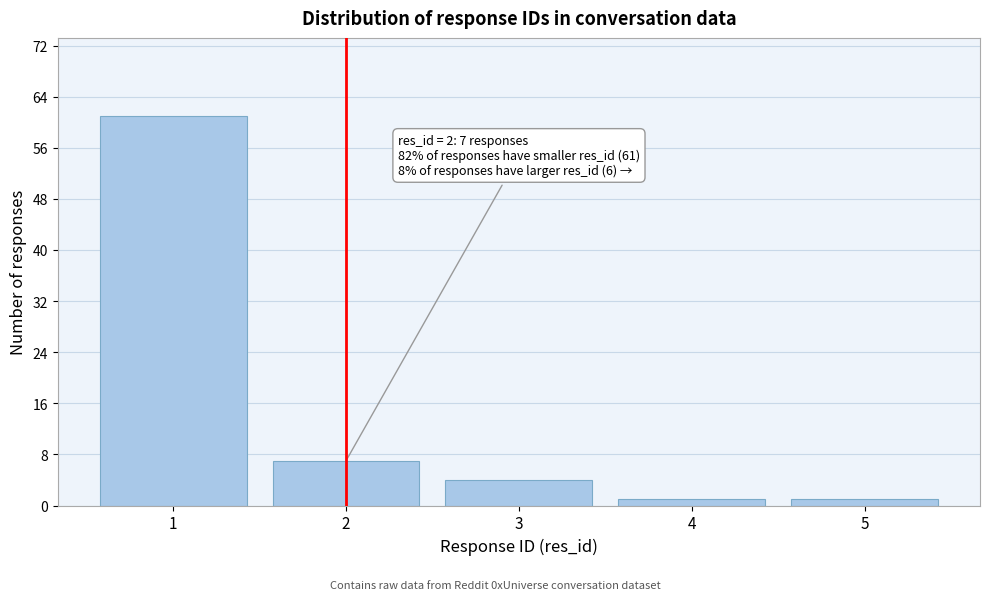

Reading left to right, transcribe all the data shown in this chart.

1=61	2=7	3=4	4=1	5=1